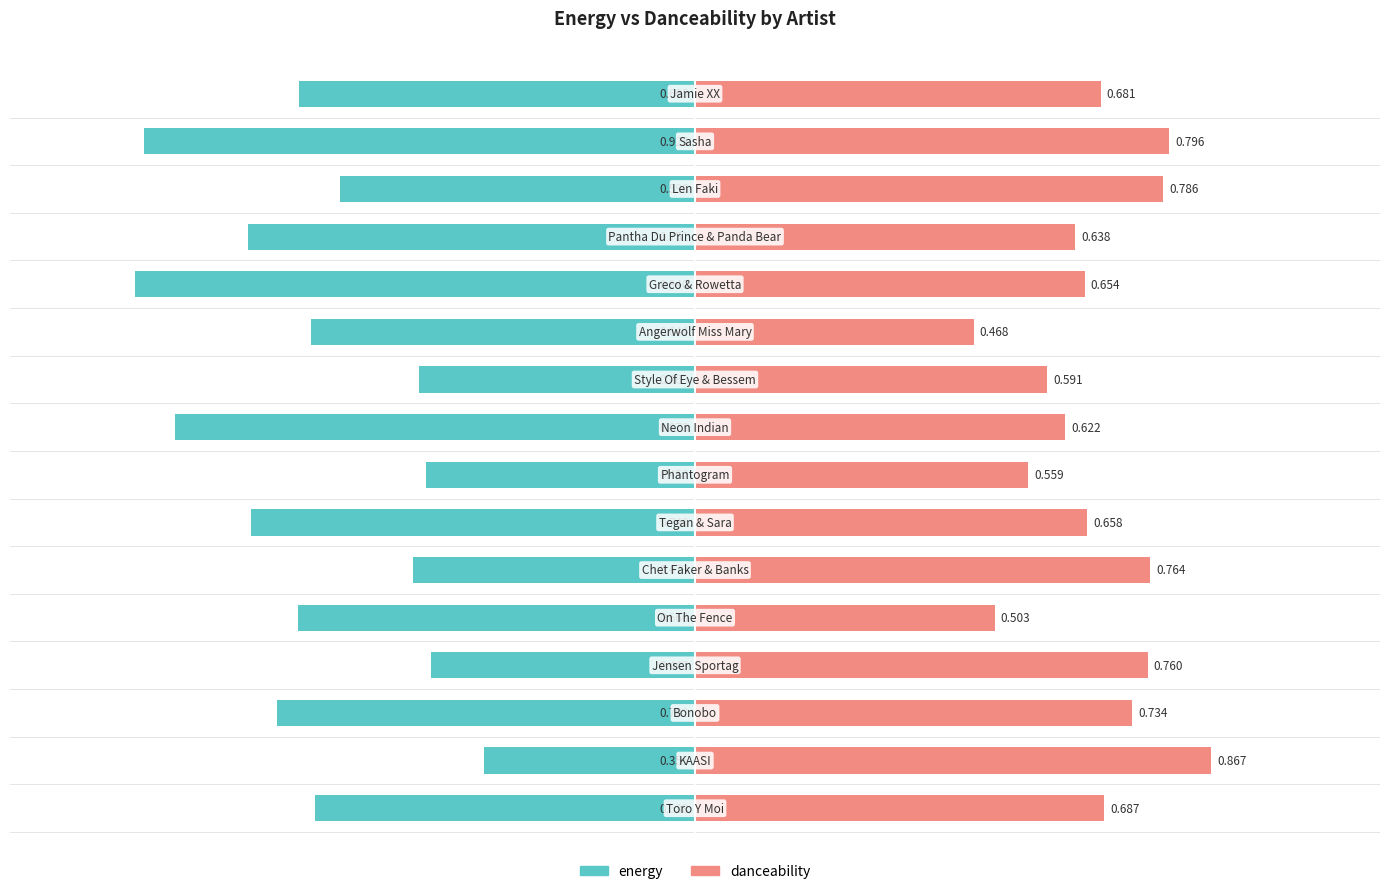

Between 13 and 8, which is larger?

13